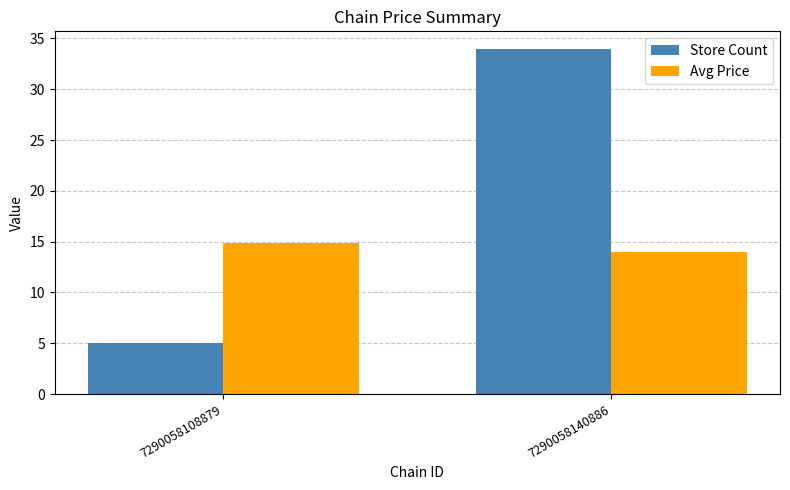

How many bars are there in total?

4